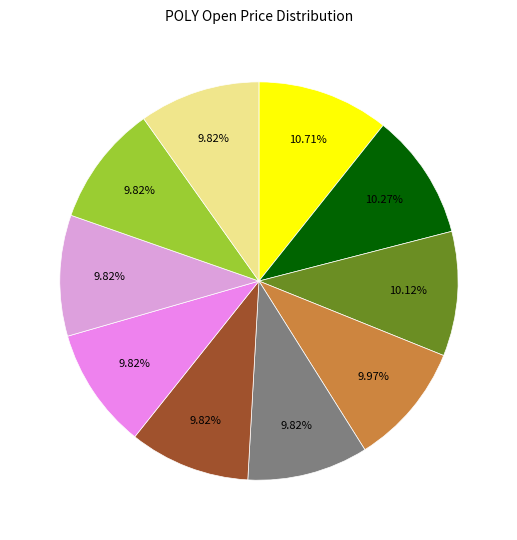

Count the number of slices in the pie.

10